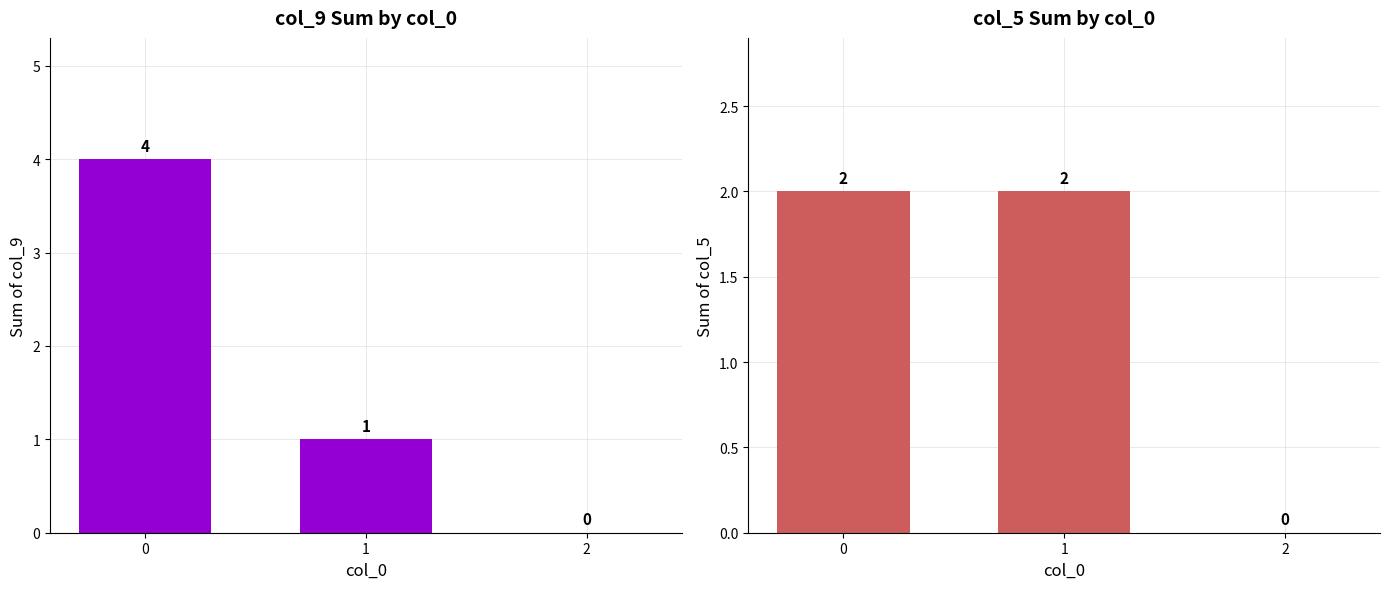

The col_9 series shows 1 at 1. True or false?

True